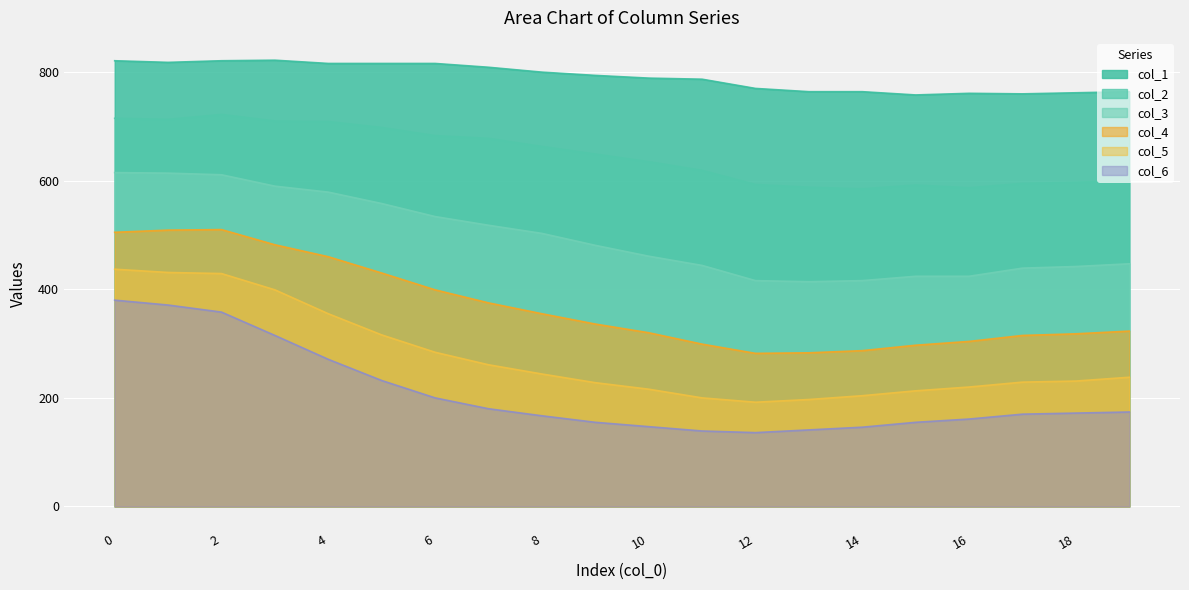

How many series are shown in this chart?

6